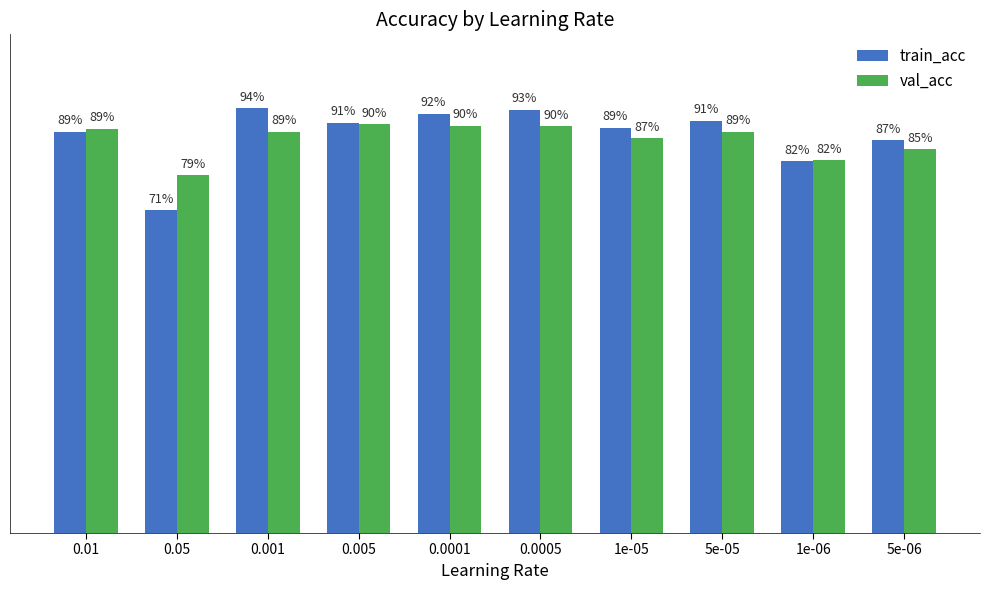

Are the bars horizontal?

No